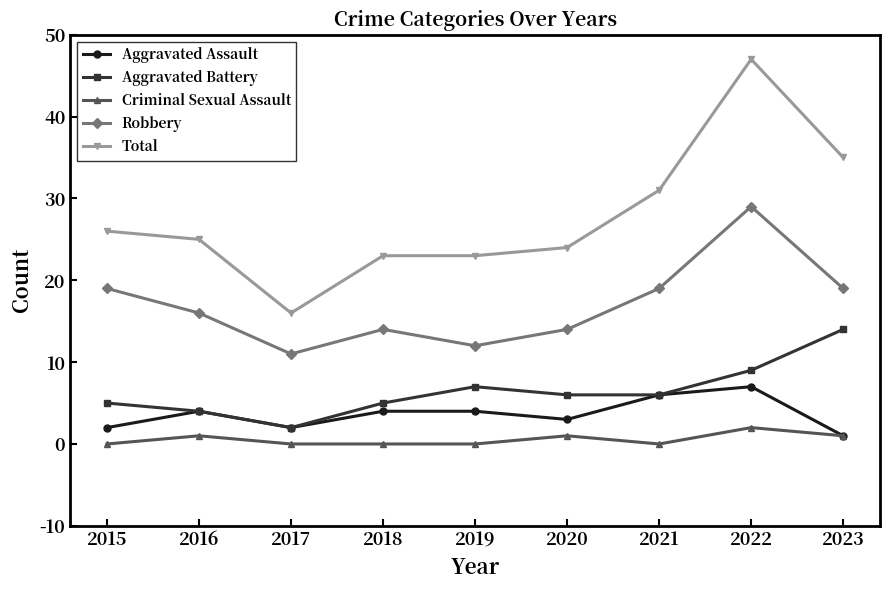

Reading right to left, what are all the values shown in this chart?

Aggravated Assault: 2023=1	2022=7	2021=6	2020=3	2019=4	2018=4	2017=2	2016=4	2015=2
Aggravated Battery: 2023=14	2022=9	2021=6	2020=6	2019=7	2018=5	2017=2	2016=4	2015=5
Criminal Sexual Assault: 2023=1	2022=2	2021=0	2020=1	2019=0	2018=0	2017=0	2016=1	2015=0
Robbery: 2023=19	2022=29	2021=19	2020=14	2019=12	2018=14	2017=11	2016=16	2015=19
Total: 2023=35	2022=47	2021=31	2020=24	2019=23	2018=23	2017=16	2016=25	2015=26